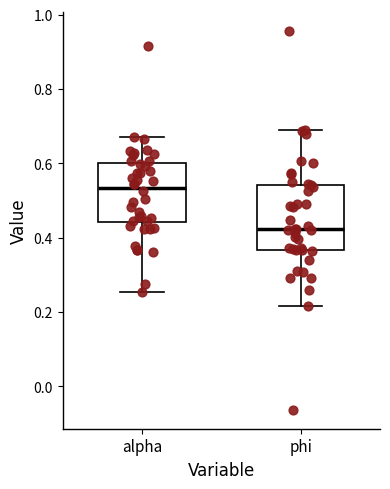

Where is the lower edge of the box for phi on the y-axis? The values are not printed on the chart, so give them approximately, as read against the axis.

0.36